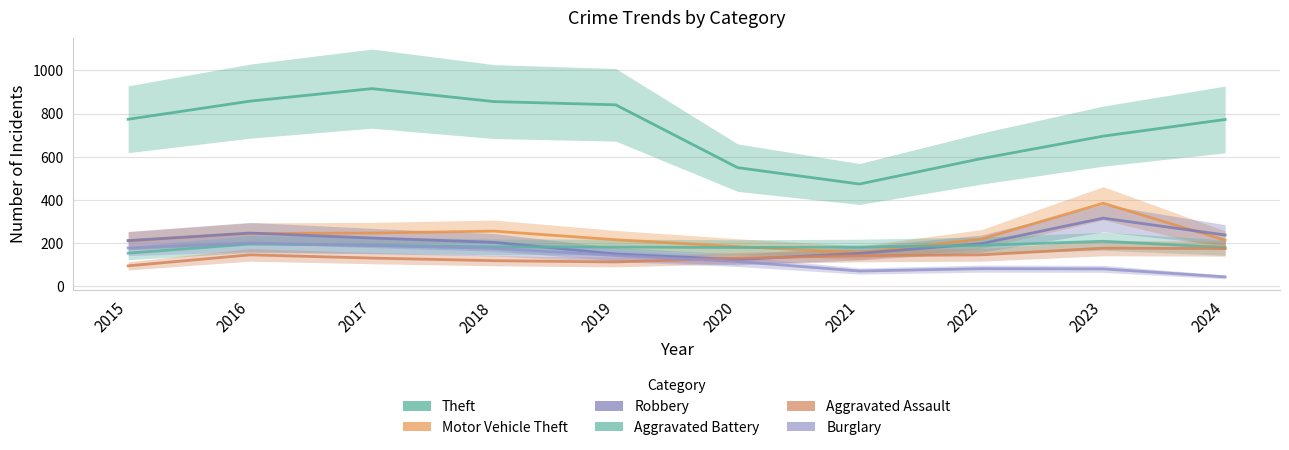

What is the difference between the maximum and second lowest values in the Theft series?

366